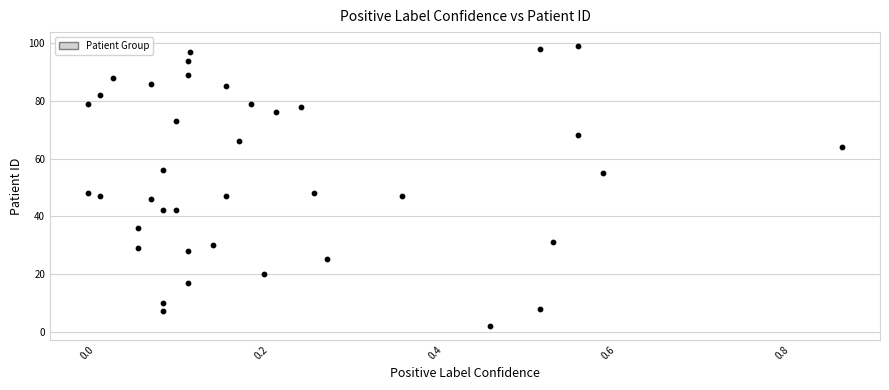

How many data points are displayed?

39